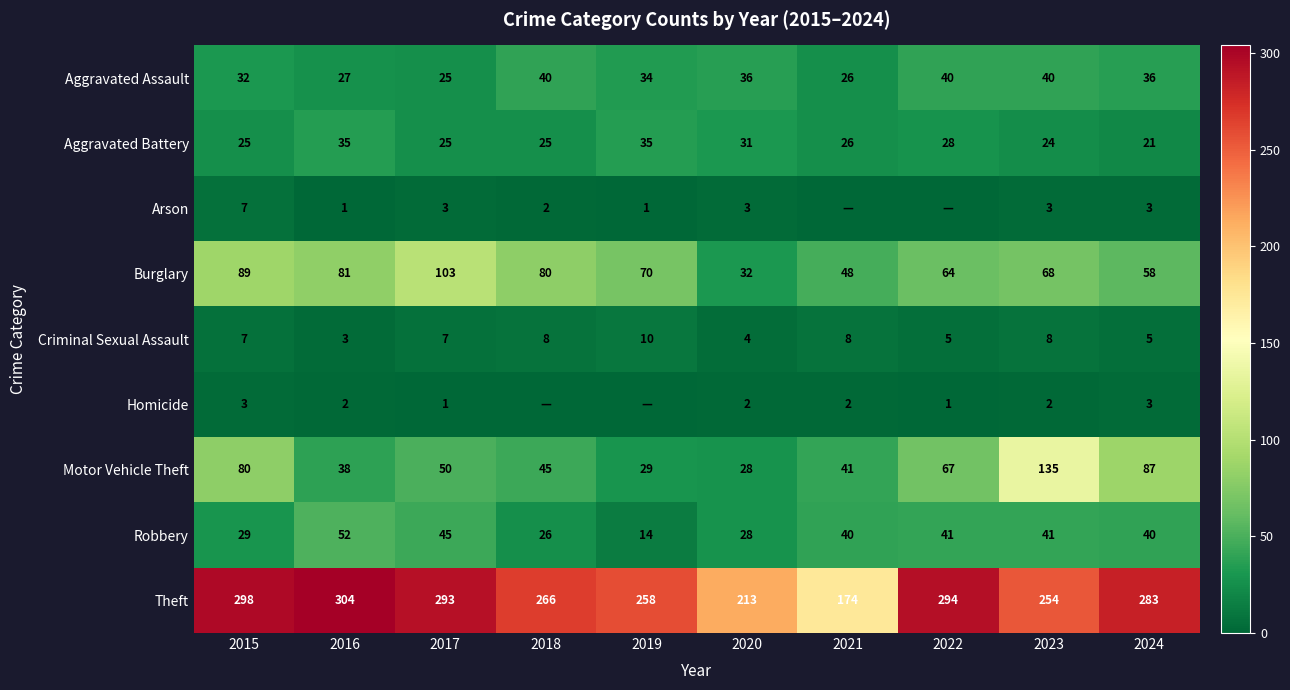

What is the average value of the Burglary series?

69